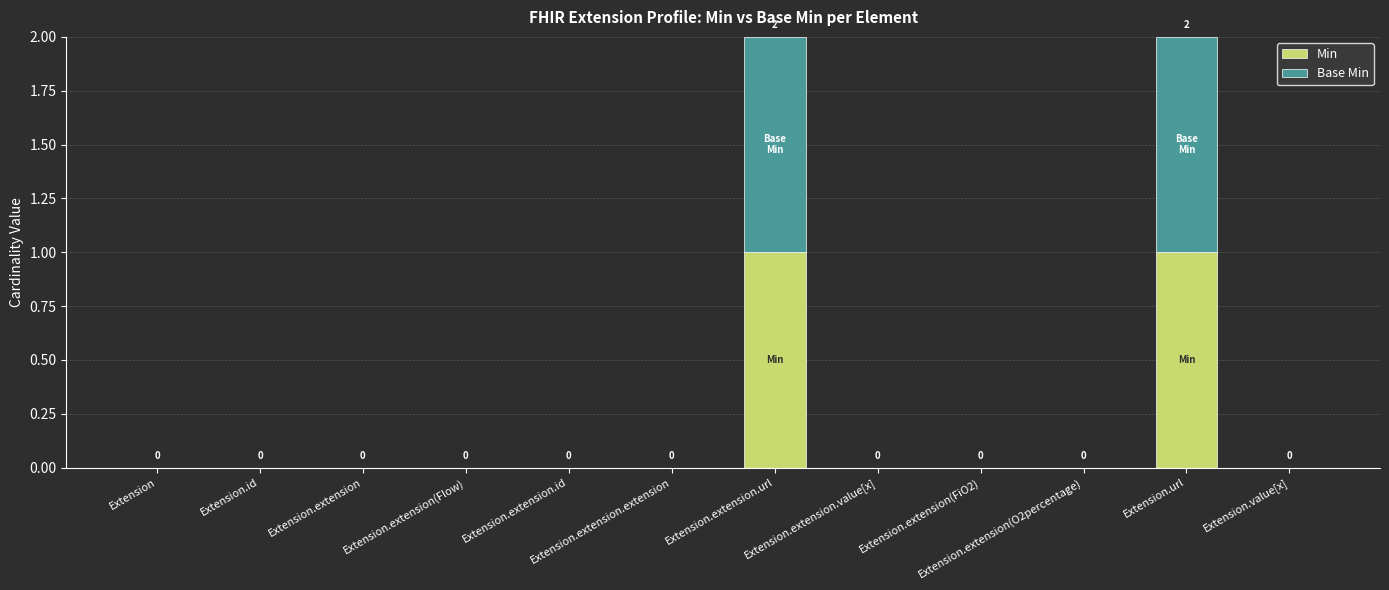

True or false: Min has a value of -1 at Extension.extension.id.

False